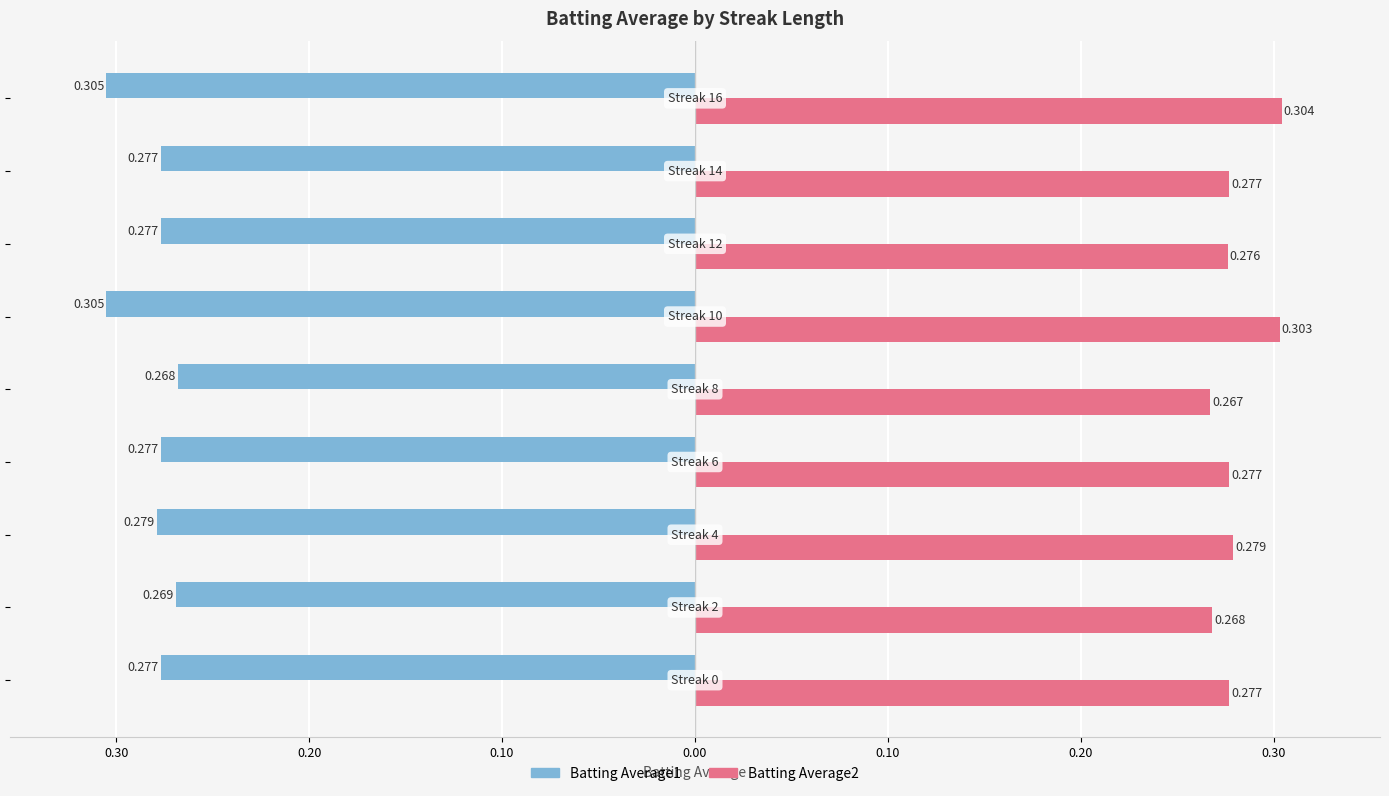

What are all the series names shown in the legend?

Batting Average1, Batting Average2